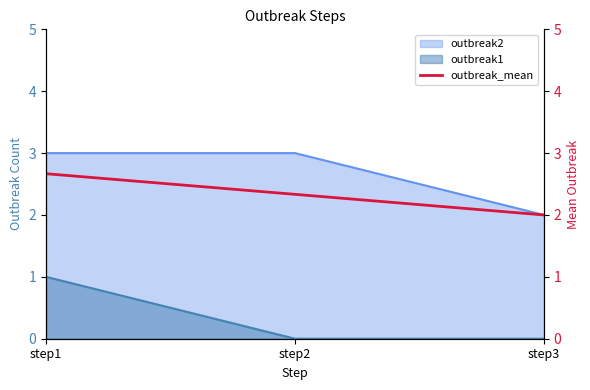

Does the chart have visible grid lines?

No